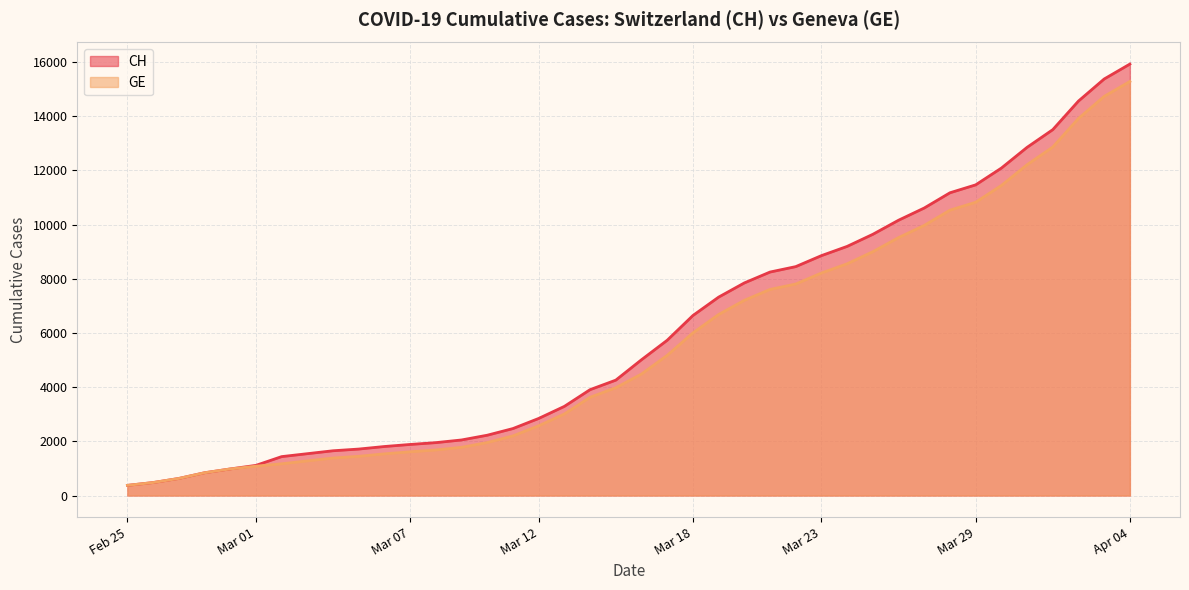

Does the chart have visible grid lines?

Yes